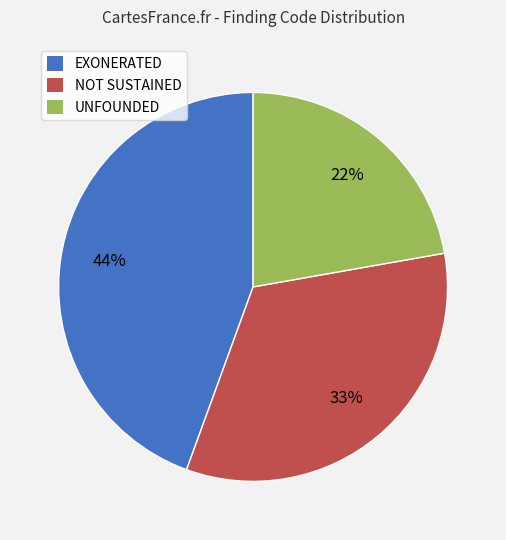

How many segments does this pie chart have?

3